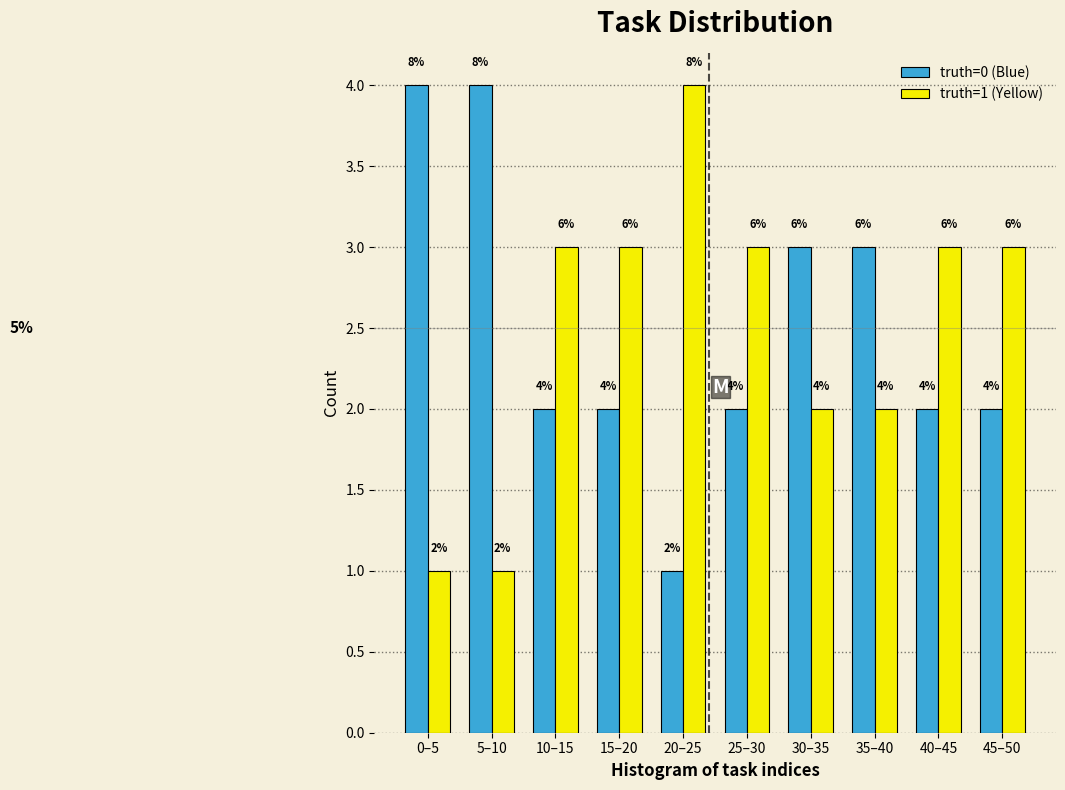

Reading right to left, transcribe all the data shown in this chart.

truth=0 (Blue): 45–50=2	40–45=2	35–40=3	30–35=3	25–30=2	20–25=1	15–20=2	10–15=2	5–10=4	0–5=4
truth=1 (Yellow): 45–50=3	40–45=3	35–40=2	30–35=2	25–30=3	20–25=4	15–20=3	10–15=3	5–10=1	0–5=1